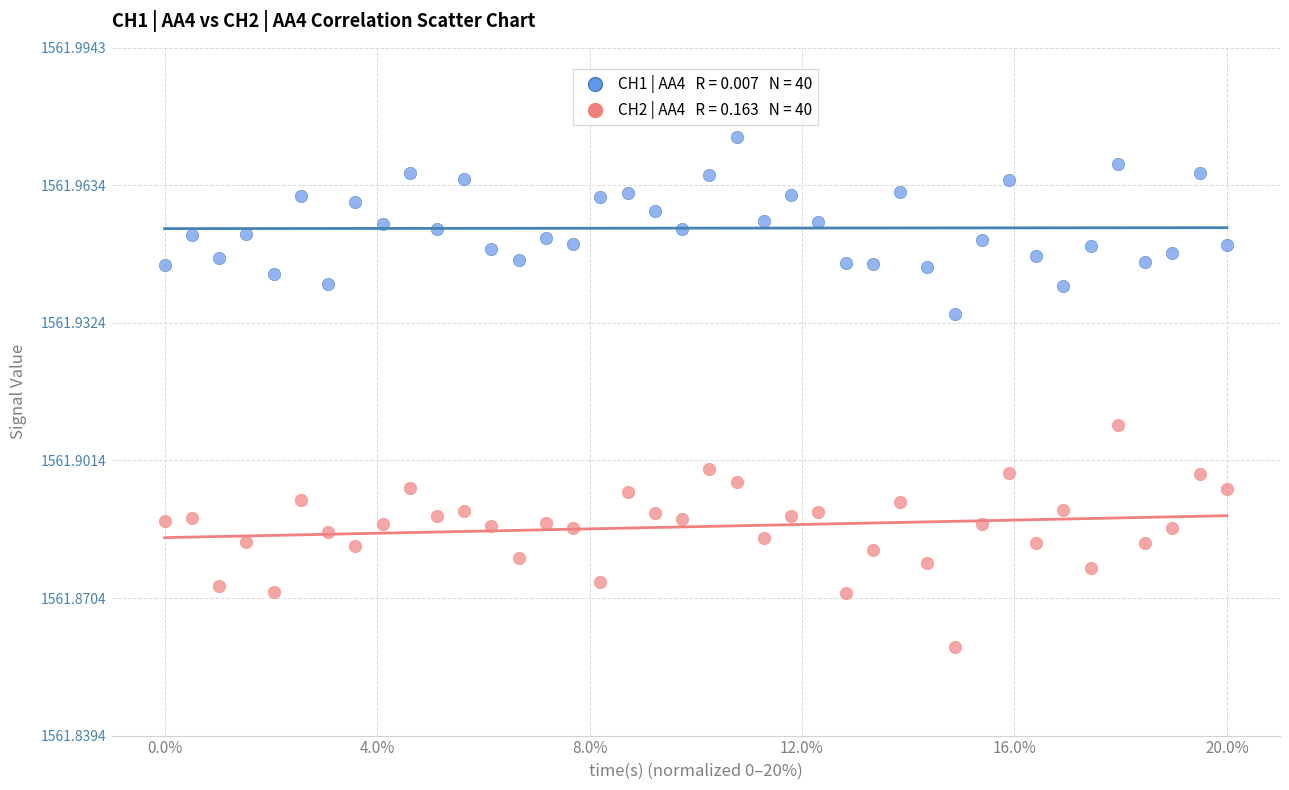

Across all data points, what is the range of X values (max minus min)?

20.0